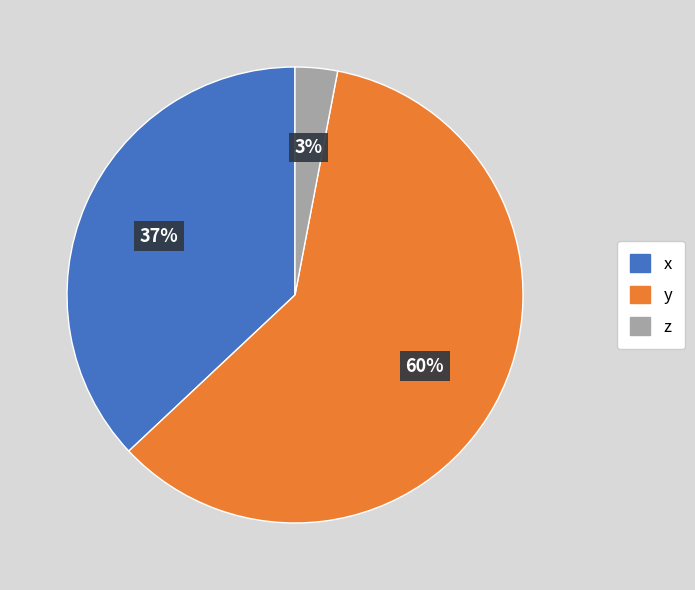

Count the number of slices in the pie.

3